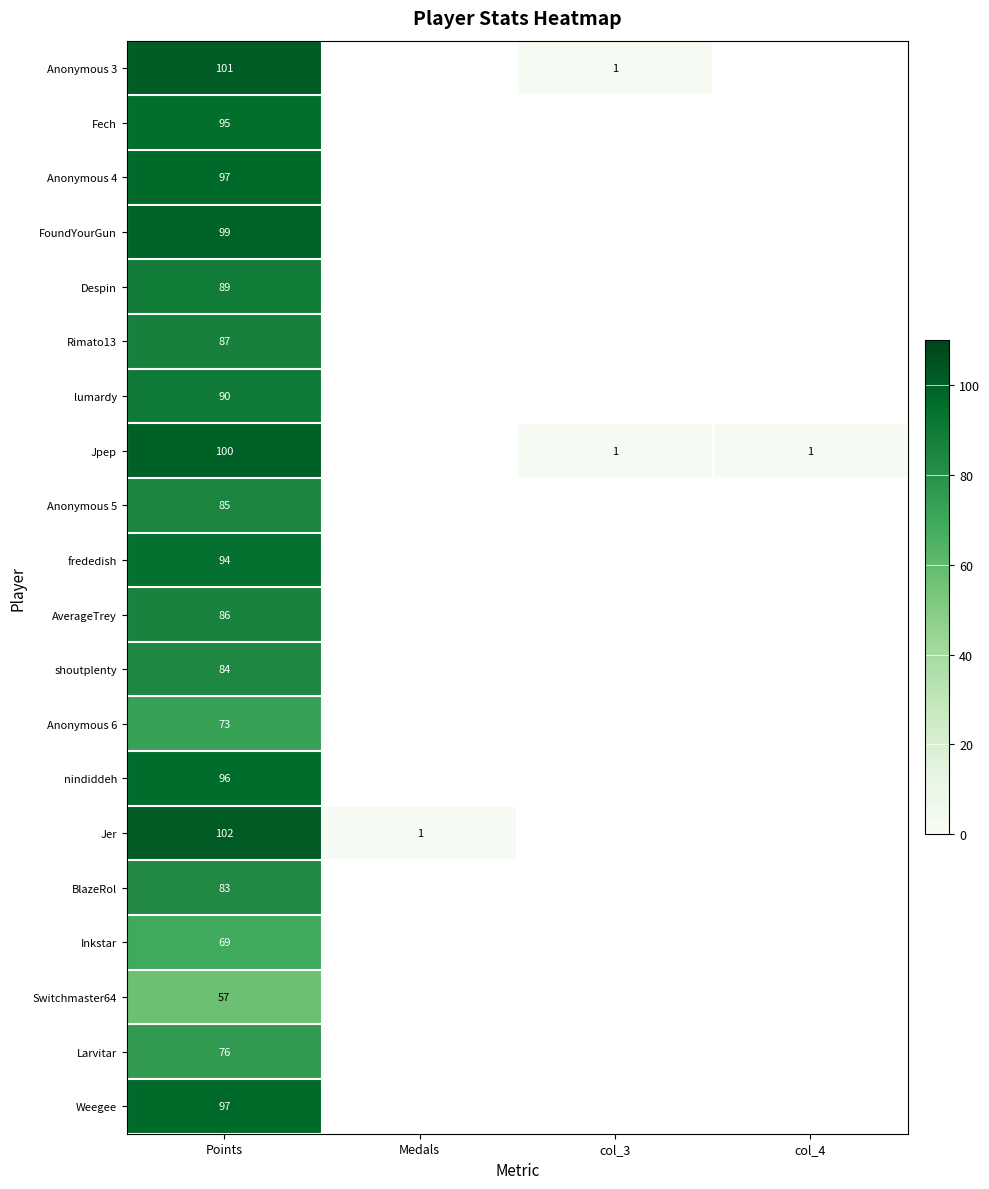

Which category has the highest value across all series?

Points